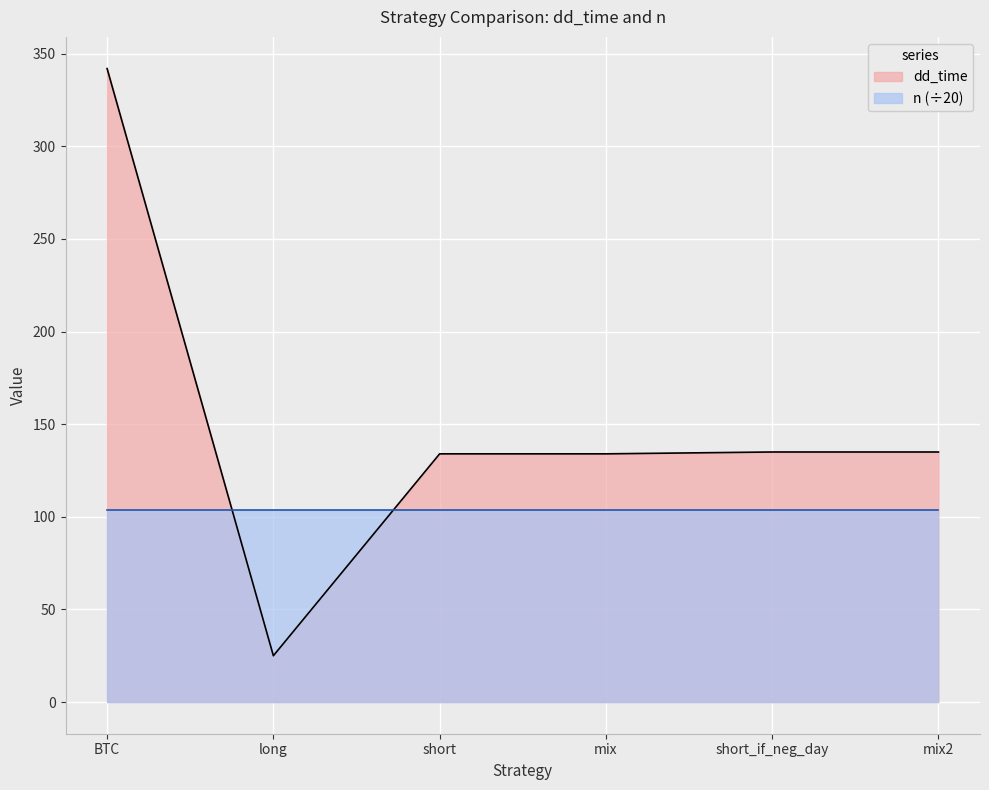

How many data points are less than 135?

3